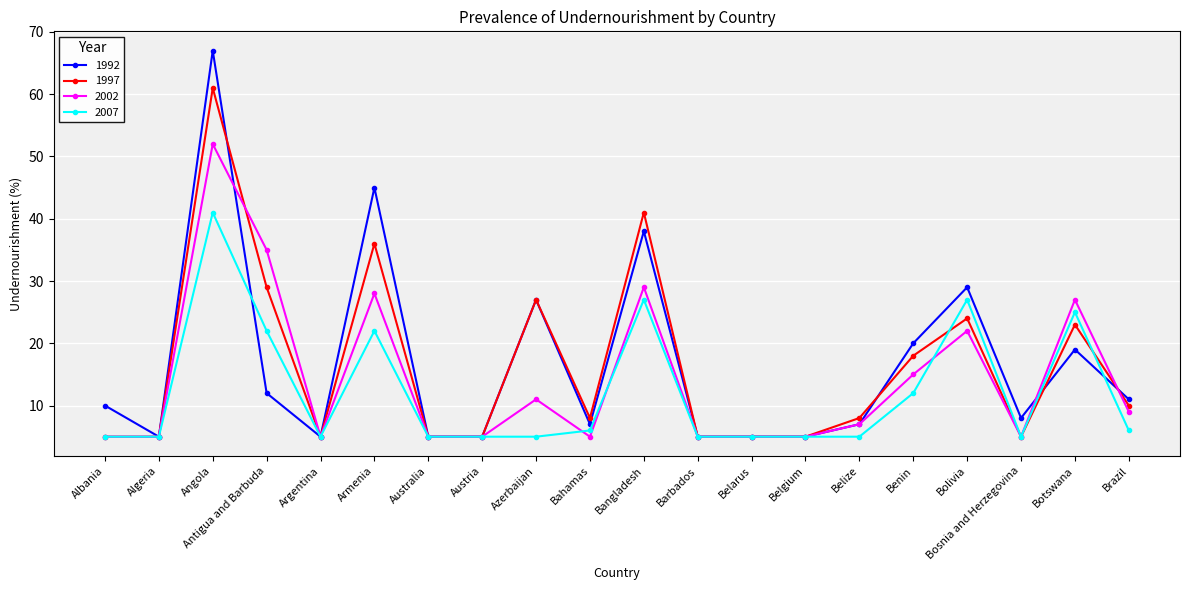

What is the average value of the 2007 series?

12